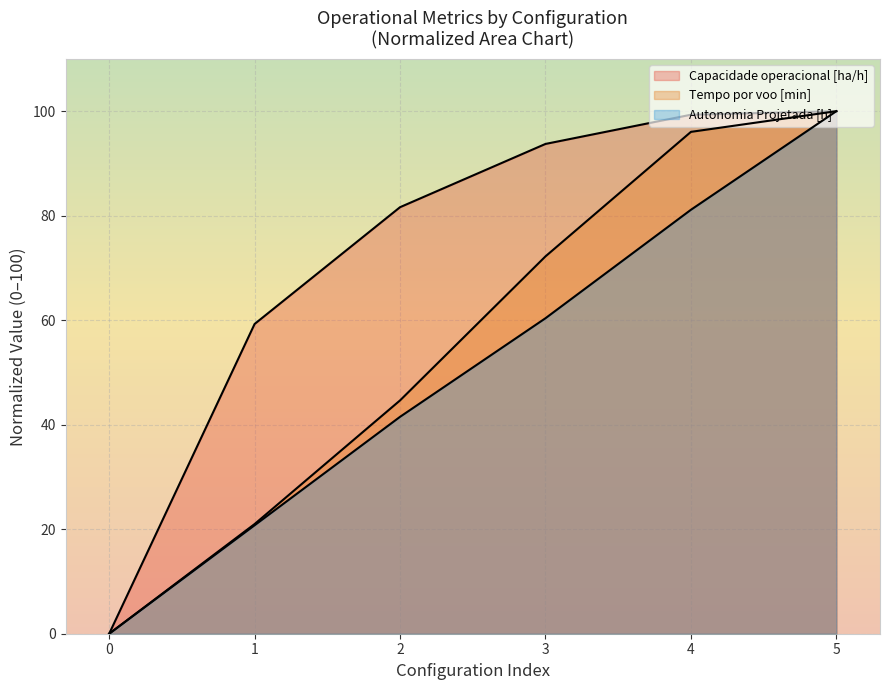

At which label is Capacidade operacional [ha/h] closest to 50?

1